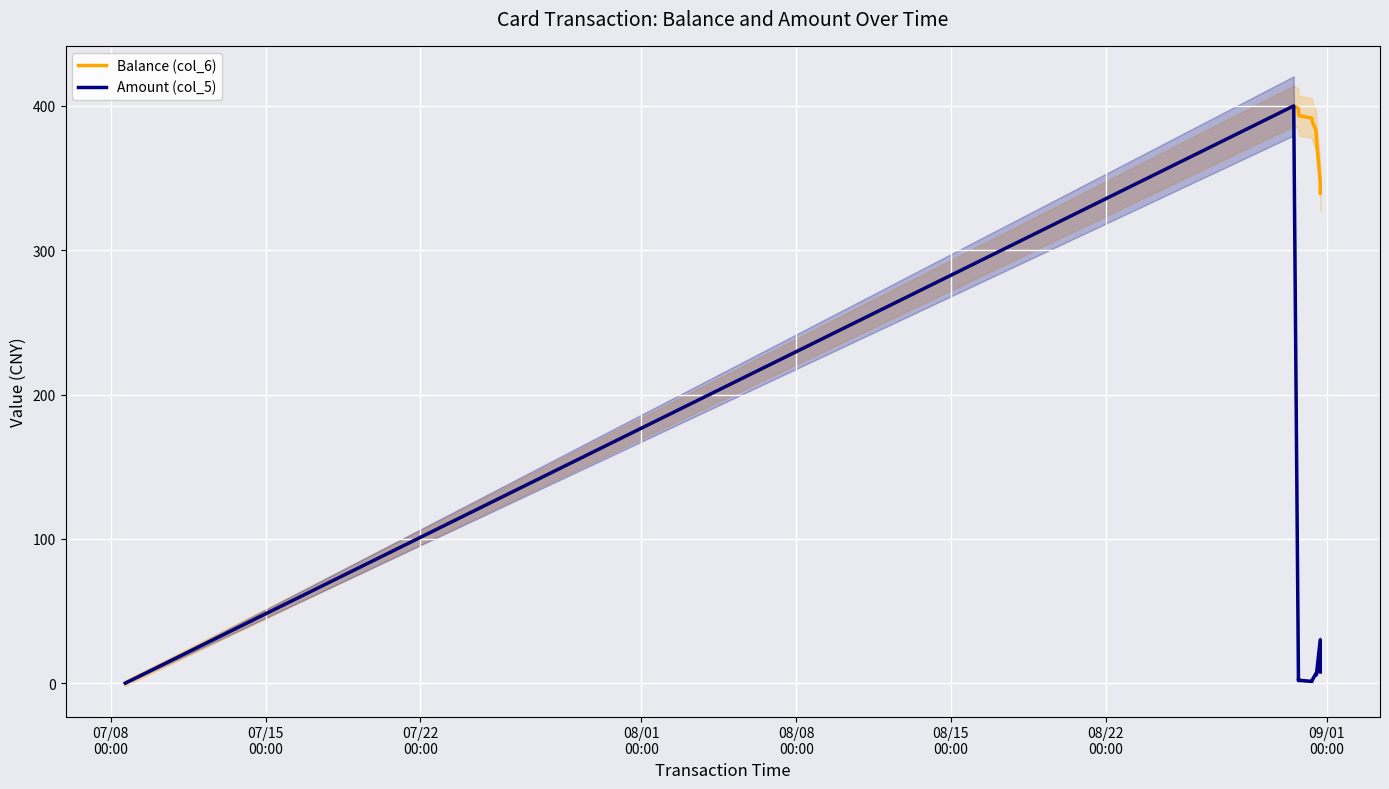

What is the maximum value shown in the chart?

400.0